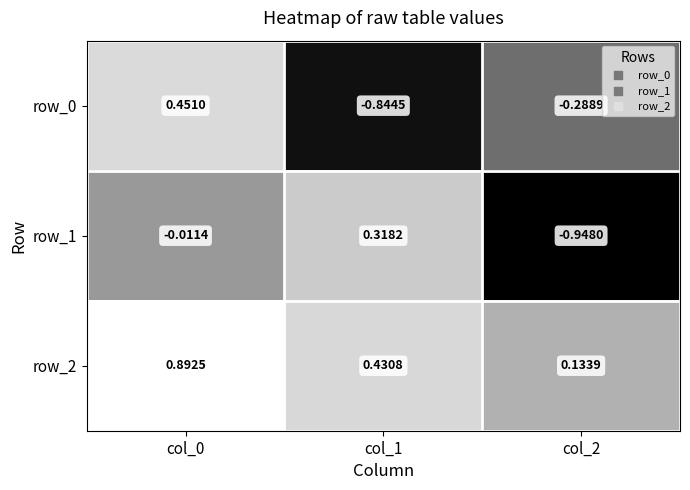

At which label does row_2 reach its minimum?

col_2